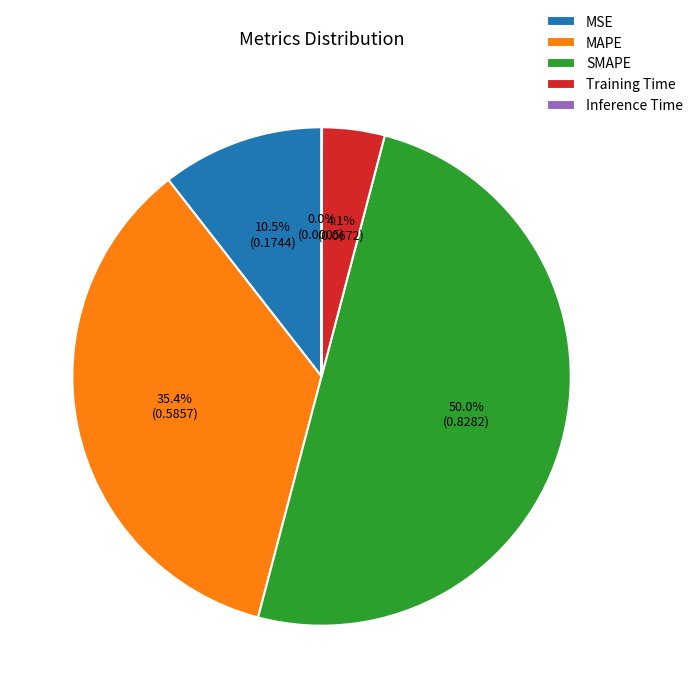

Is the sum of SMAPE and MAPE greater than half?

Yes